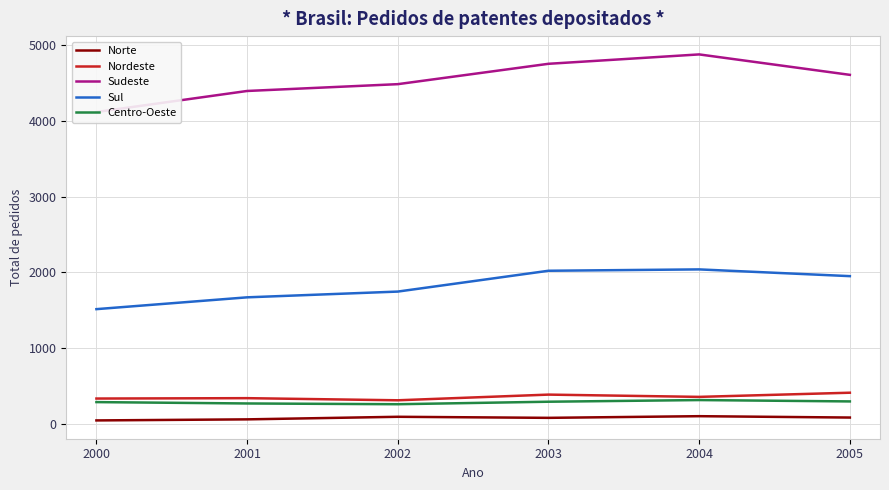

Reading right to left, extract all data points from this chart.

Norte: 82	100	78	92	58	44
Nordeste: 410	355	385	310	338	333
Sudeste: 4609	4879	4755	4486	4396	4118
Sul: 1950	2039	2021	1746	1670	1514
Centro-Oeste: 295	313	291	258	268	286